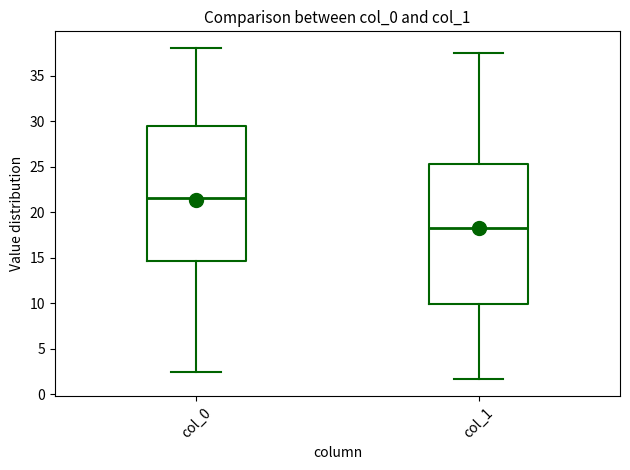

Reading left to right, transcribe this box plot: for each box, give where its median line is, the range the box spans, and where its two whiskers end, as read against the y-axis. The values are not printed on the chart, so give them approximately, as read against the axis.

col_0: median 21.5, box 14.5 to 29.5, whiskers 2.5 to 38.0
col_1: median 18.0, box 10.0 to 25.0, whiskers 1.5 to 37.5